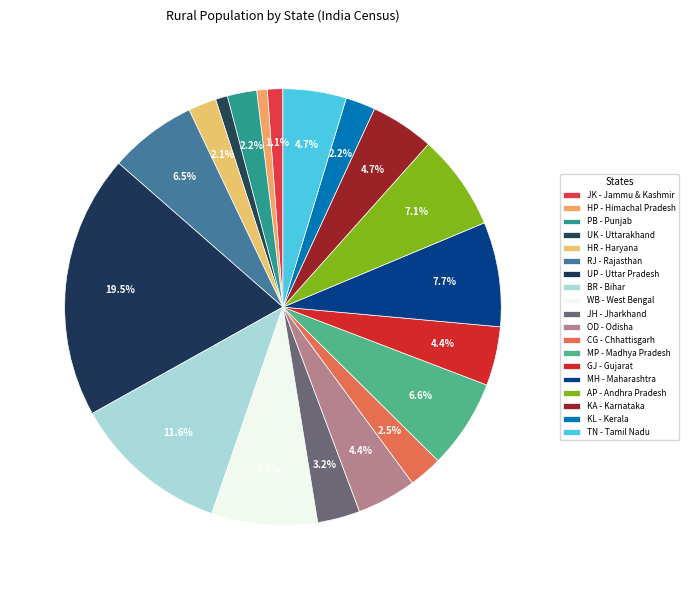

How many slices are in this pie chart?

19